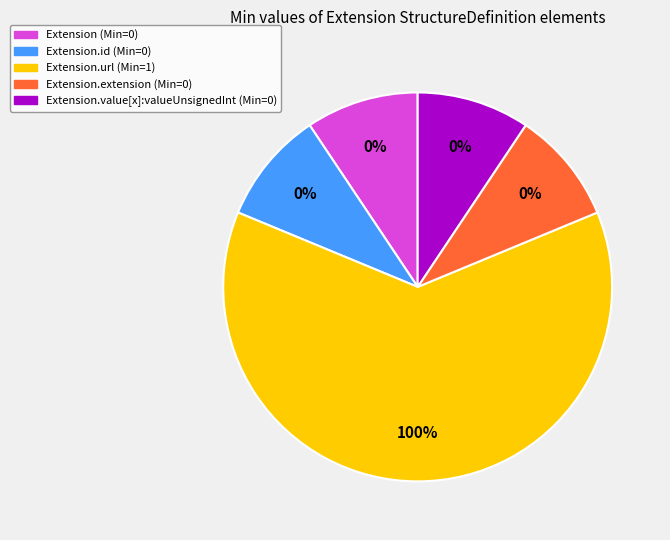

Rank the categories by value from lowest to highest.

Extension, Extension.id, Extension.extension, Extension.value[x]:valueUnsignedInt, Extension.url